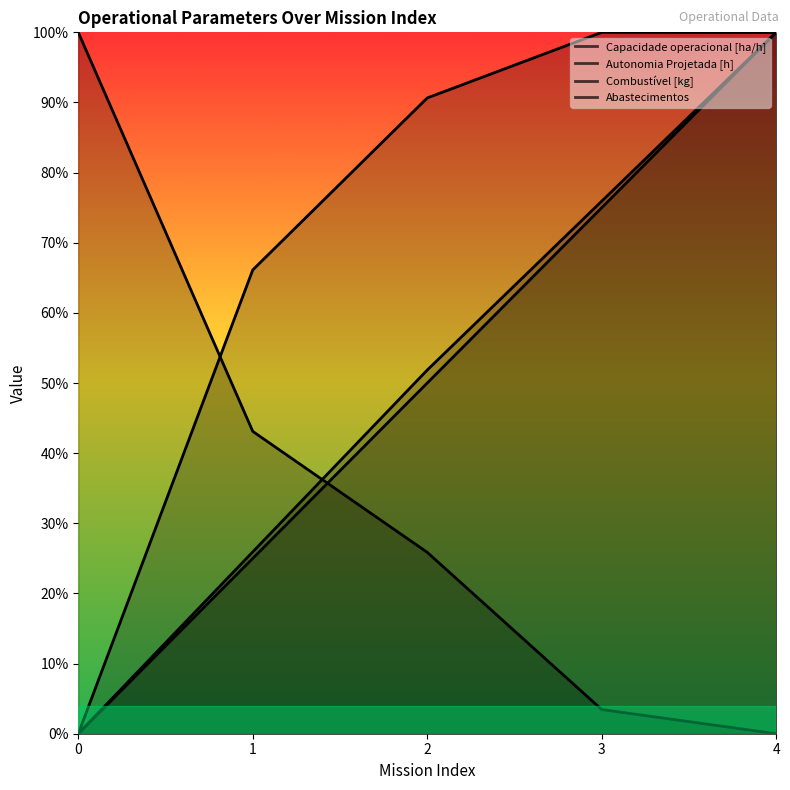

Which series has the largest range (max minus min)?

Capacidade operacional [ha/h]